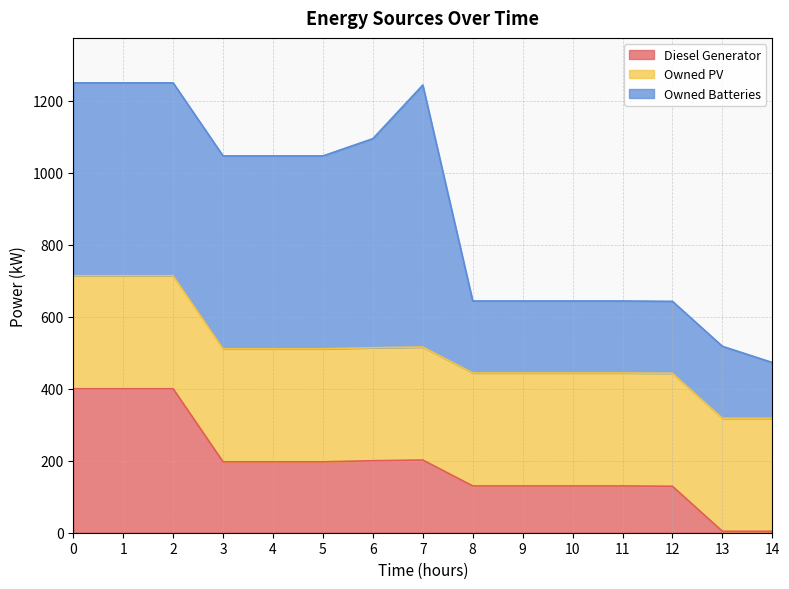

Between which two adjacent categories do Owned PV and Owned Batteries first intersect?

7 and 8